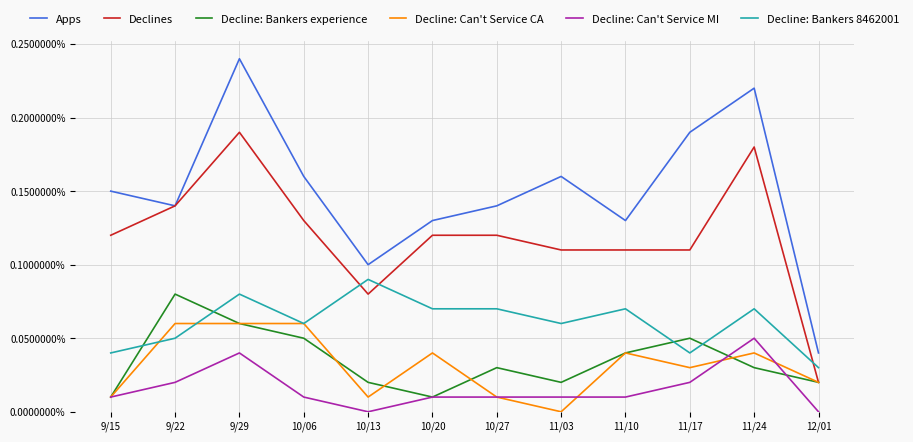

Reading right to left, what are all the values shown in this chart?

Apps: 0.0	0.0	0.0	0.0	0.0	0.0	0.0	0.0	0.0	0.0	0.0	0.0
Declines: 0.0	0.0	0.0	0.0	0.0	0.0	0.0	0.0	0.0	0.0	0.0	0.0
Decline: Bankers experience: 0.0	0.0	0.0	0.0	0.0	0.0	0.0	0.0	0.0	0.0	0.0	0.0
Decline: Can't Service CA: 0.0	0.0	0.0	0.0	0.0	0.0	0.0	0.0	0.0	0.0	0.0	0.0
Decline: Can't Service MI: 0.0	0.0	0.0	0.0	0.0	0.0	0.0	0.0	0.0	0.0	0.0	0.0
Decline: Bankers 8462001: 0.0	0.0	0.0	0.0	0.0	0.0	0.0	0.0	0.0	0.0	0.0	0.0